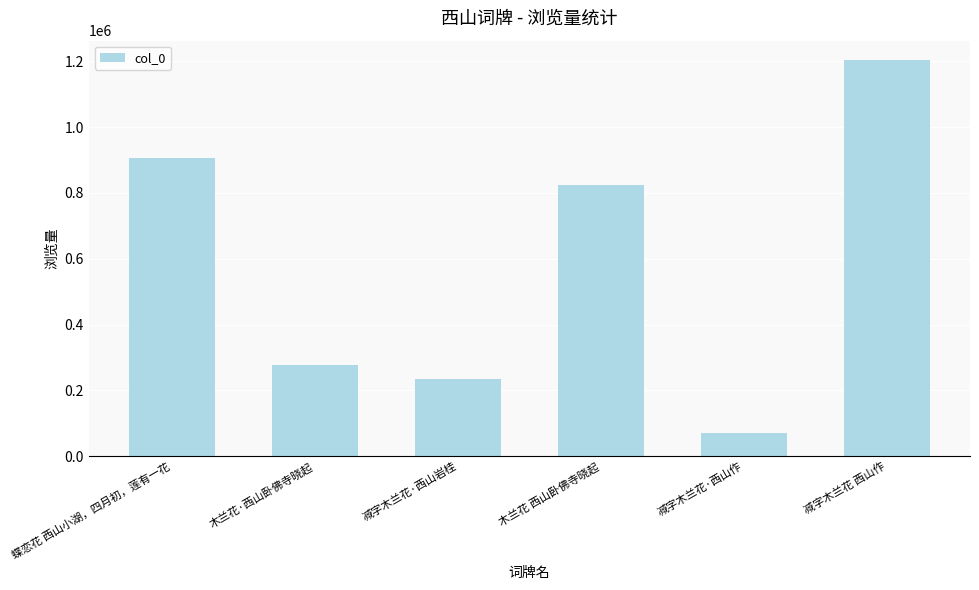

Reading left to right, extract all data points from this chart.

906502	277613	233384	824361	71311	1202190